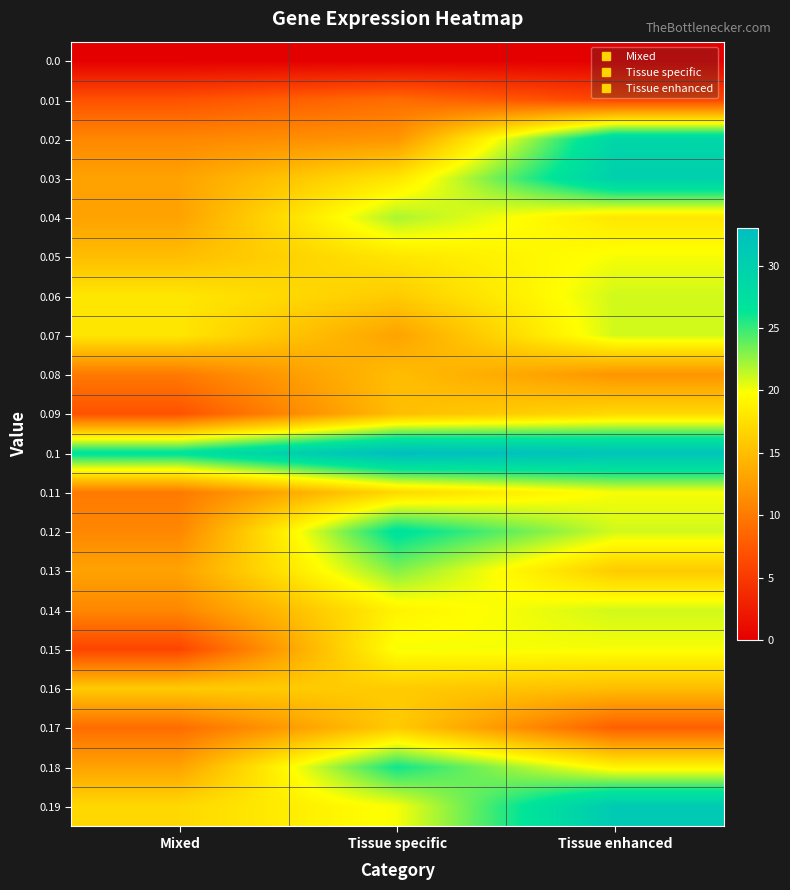

What is the spread (max minus min) of values at Tissue specific?

33